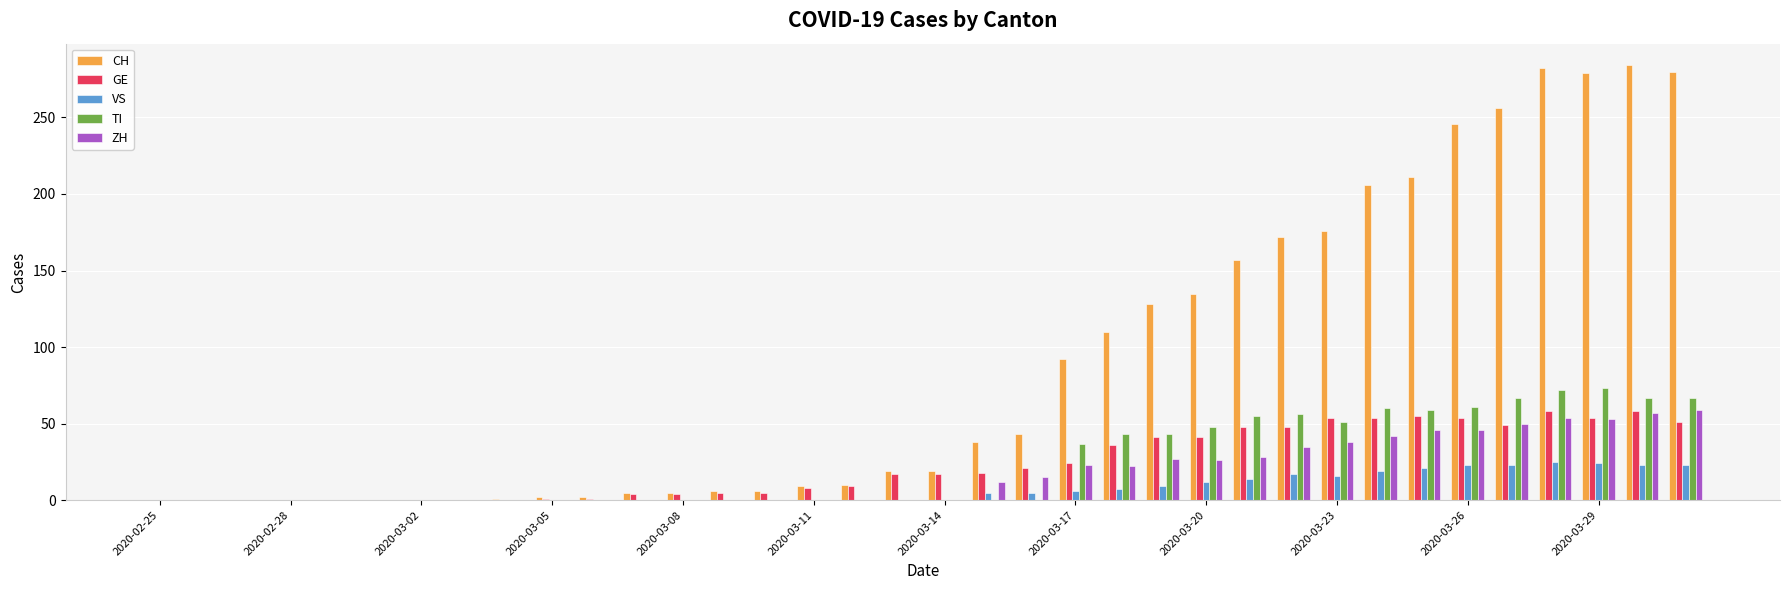

Does the chart contain stacked bars?

No